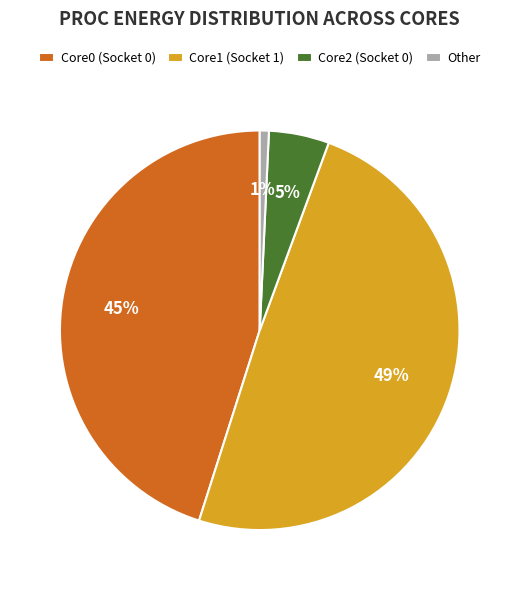

To the nearest percent, what is the combined percentage of Core2 (Socket 0) and Core1 (Socket 1)?

54%